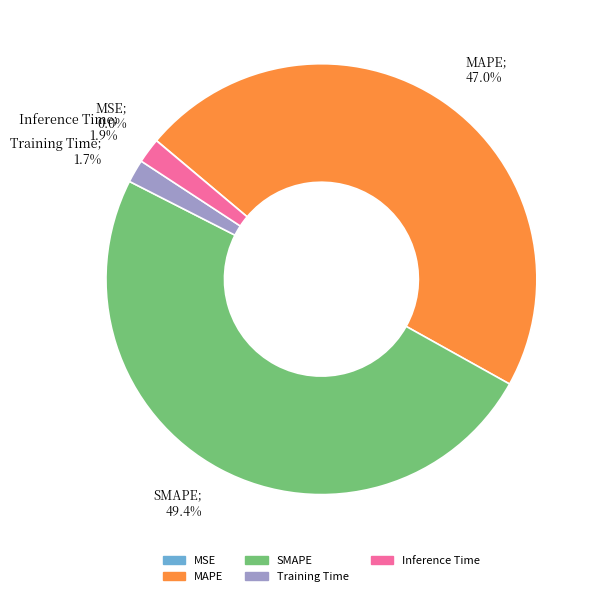

To the nearest percent, what is the difference between the largest and smallest slice percentages?

49%